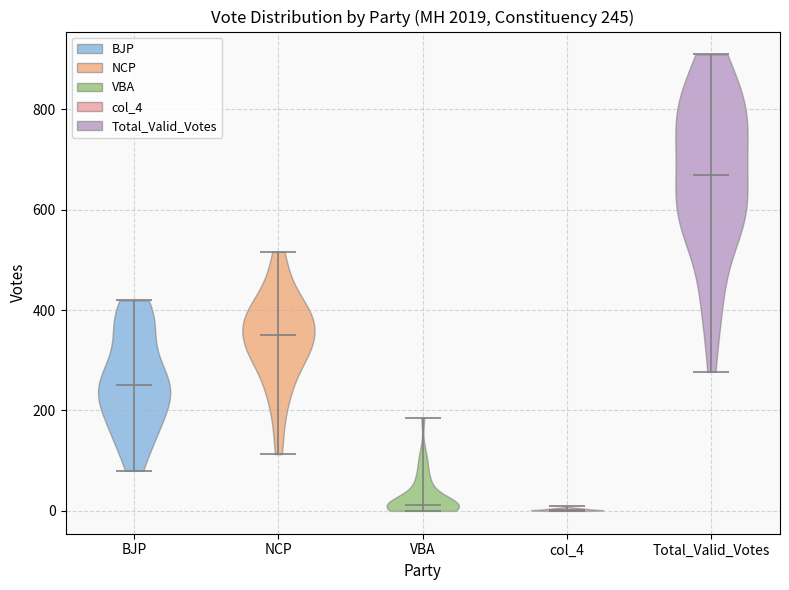

Which violin has the highest median line?

Total_Valid_Votes